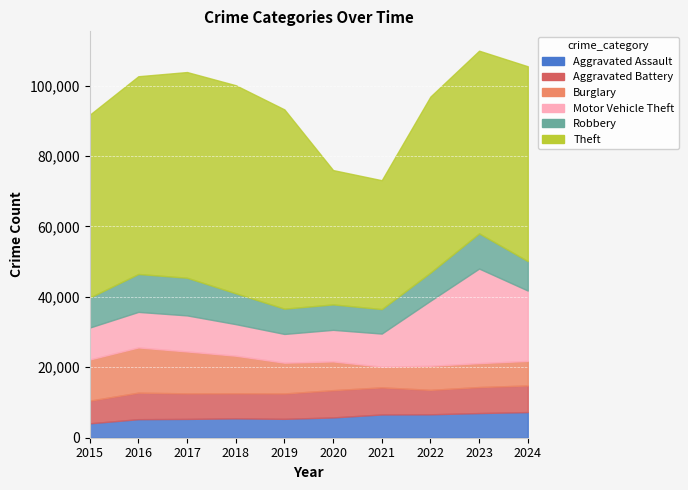

Rank the series at 2016 from highest to lowest value.

Theft, Burglary, Robbery, Motor Vehicle Theft, Aggravated Battery, Aggravated Assault